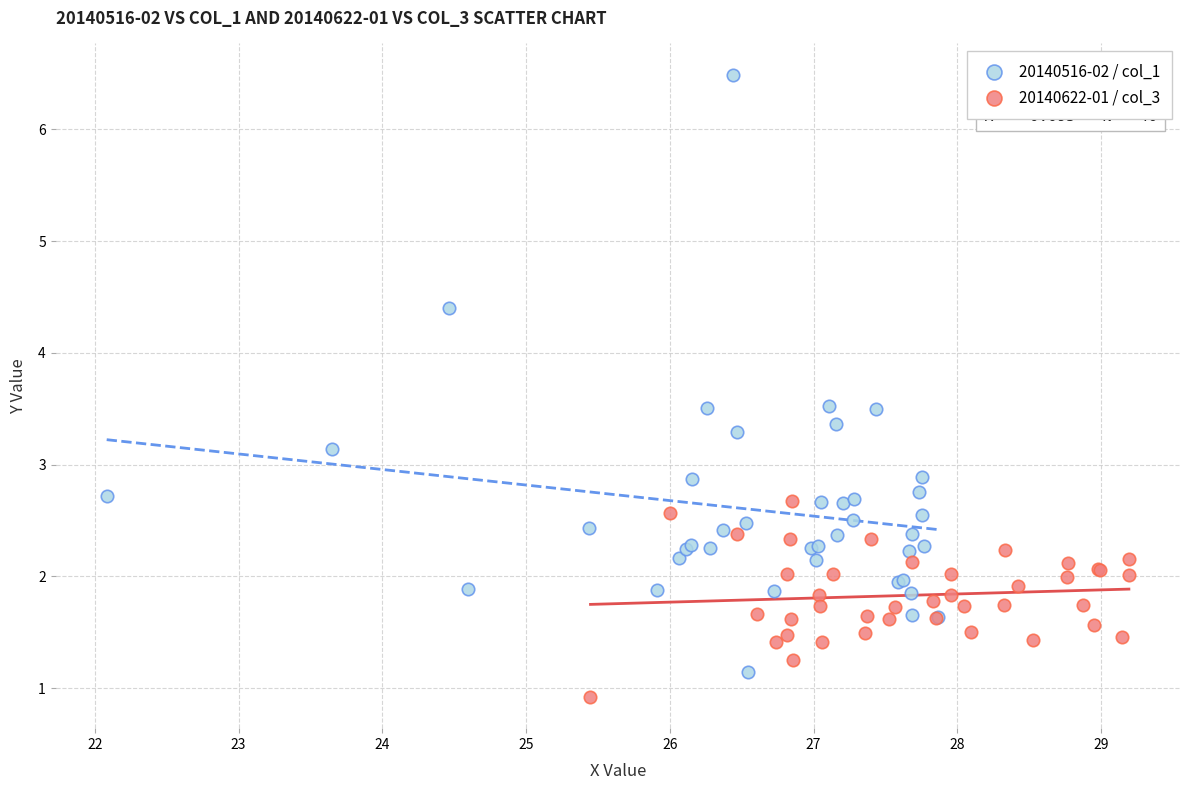

Which series contains the highest Y value?

20140516-02 / col_1